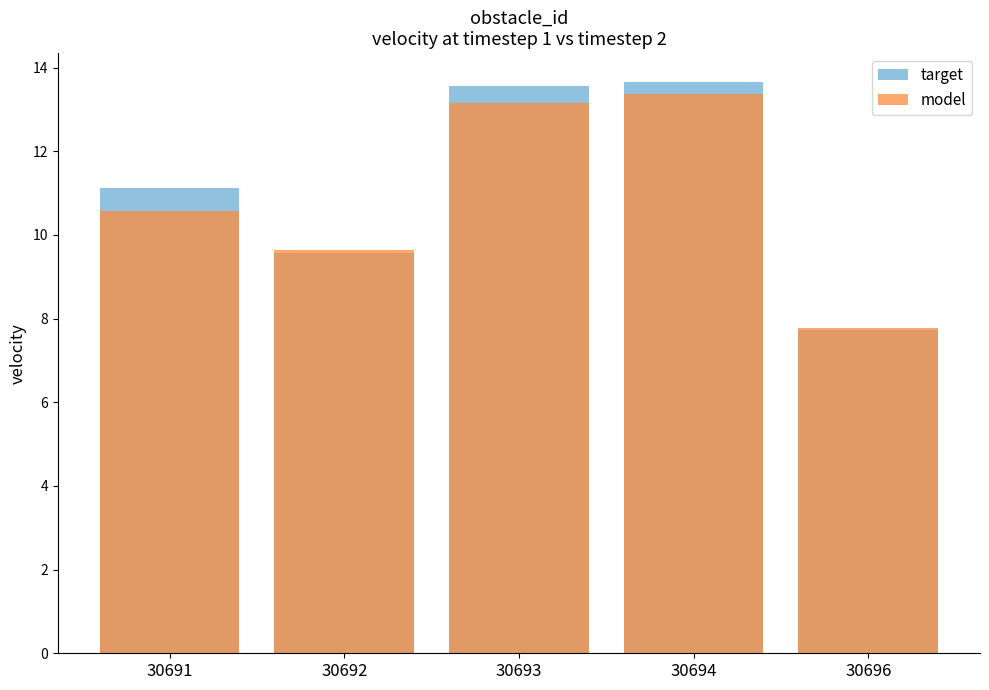

The target series shows 17.2 at 30692. True or false?

False